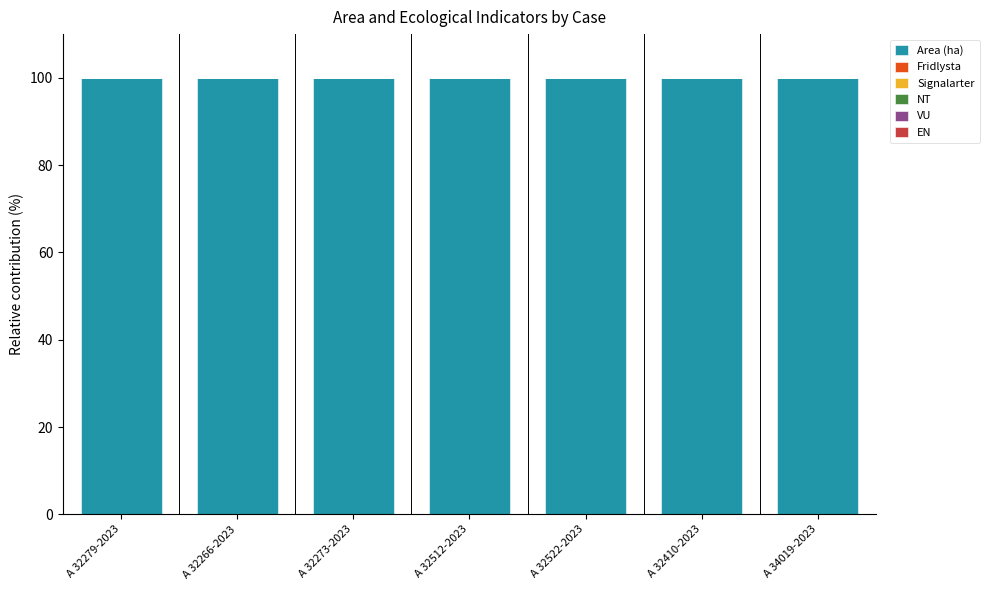

What is the difference between the highest and lowest values at A 32273-2023?

100